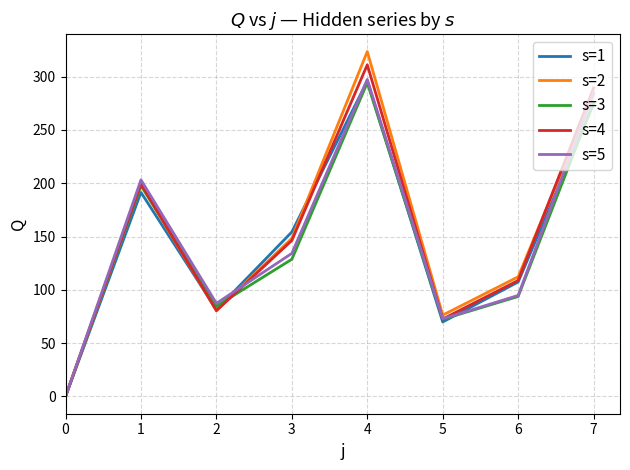

Does the chart display data point markers on the line(s)?

No